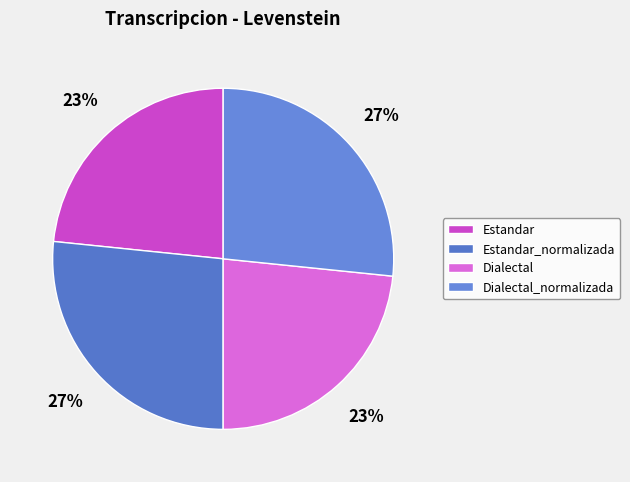

Between Dialectal and Estandar, which is larger?

Dialectal